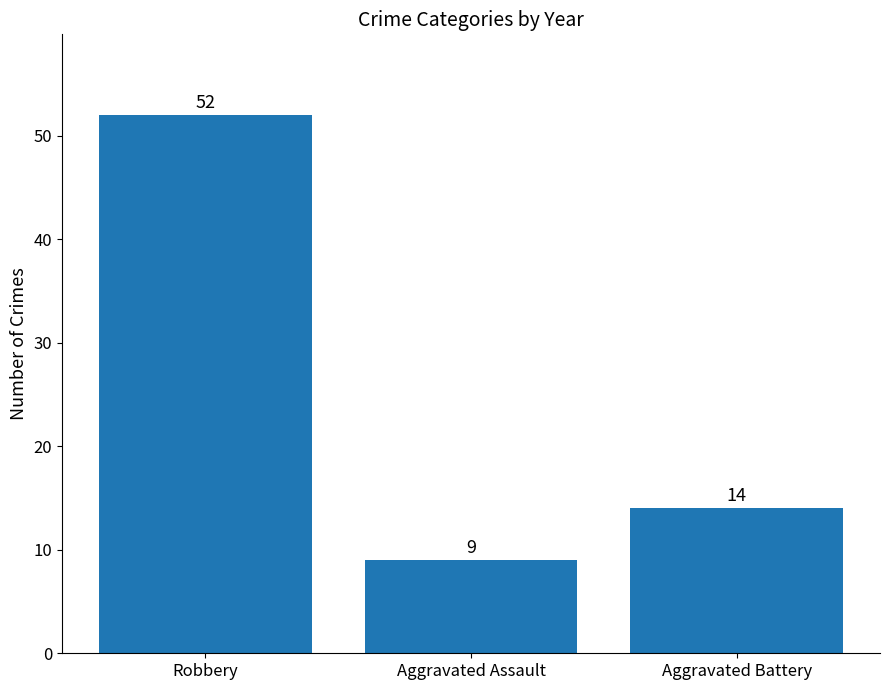

True or false: the data shows 84 at Robbery.

False